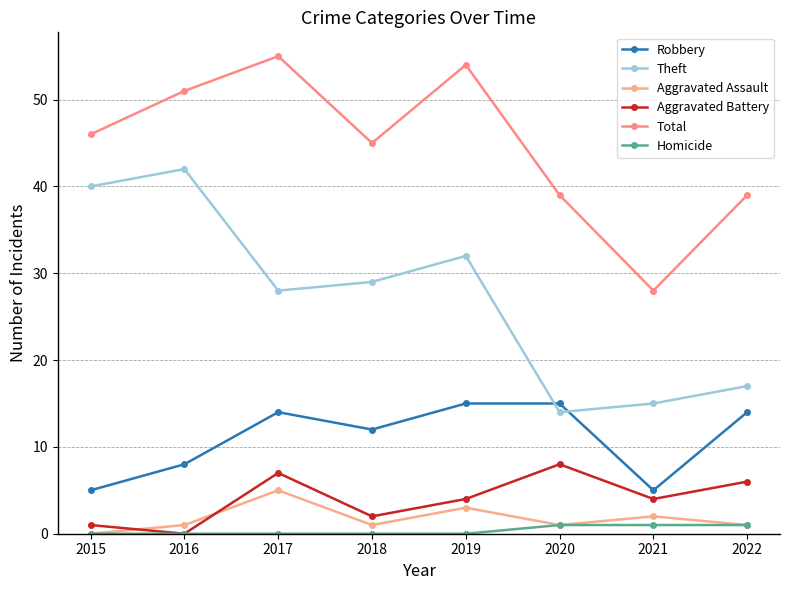

True or false: Aggravated Assault has more than 1 points higher than both neighbors.

True